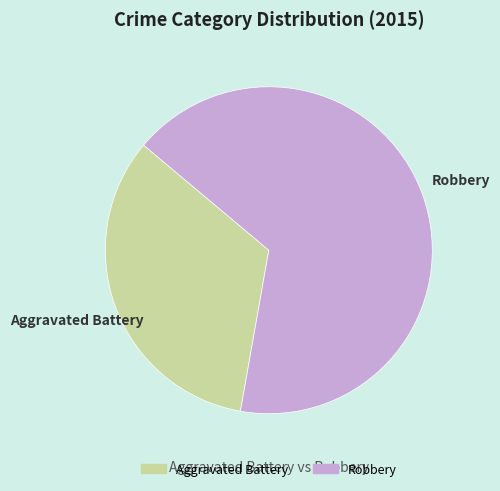

Do Aggravated Battery and Robbery together represent more than half of the pie?

Yes